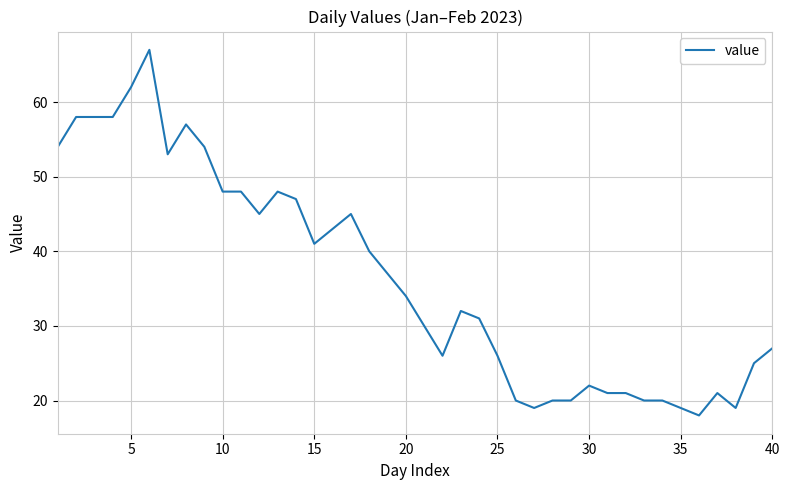

What is the minimum value shown in the chart?

18